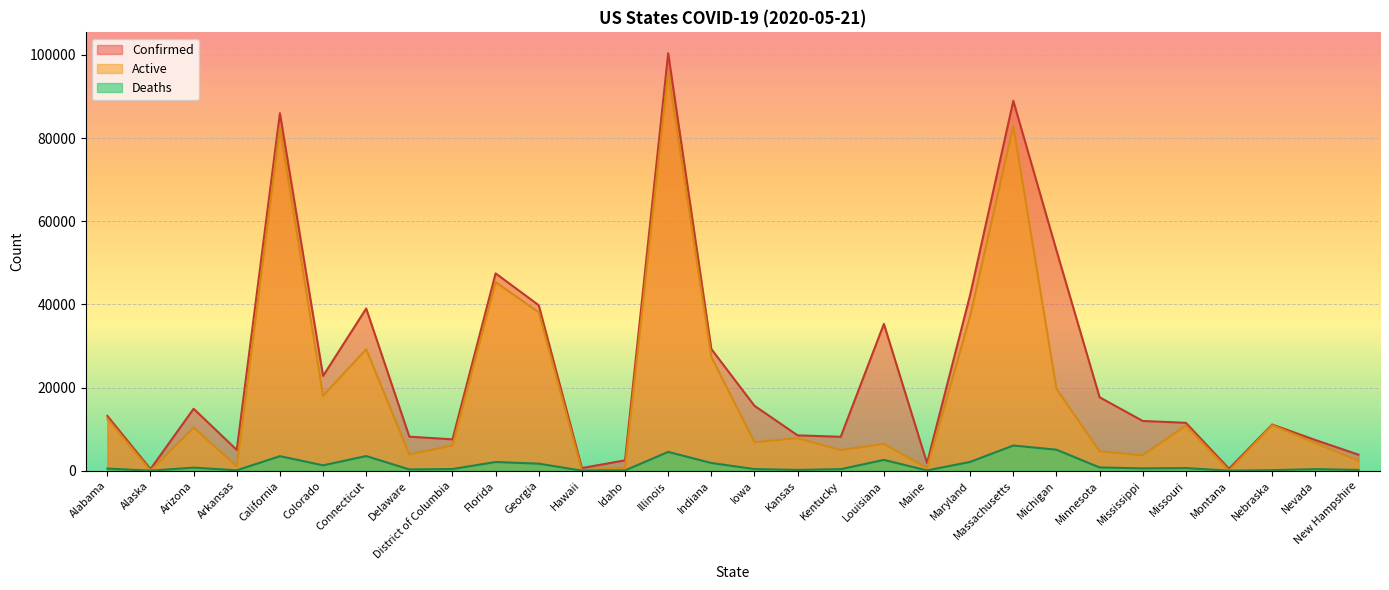

True or false: Confirmed and Active cross at least once.

False